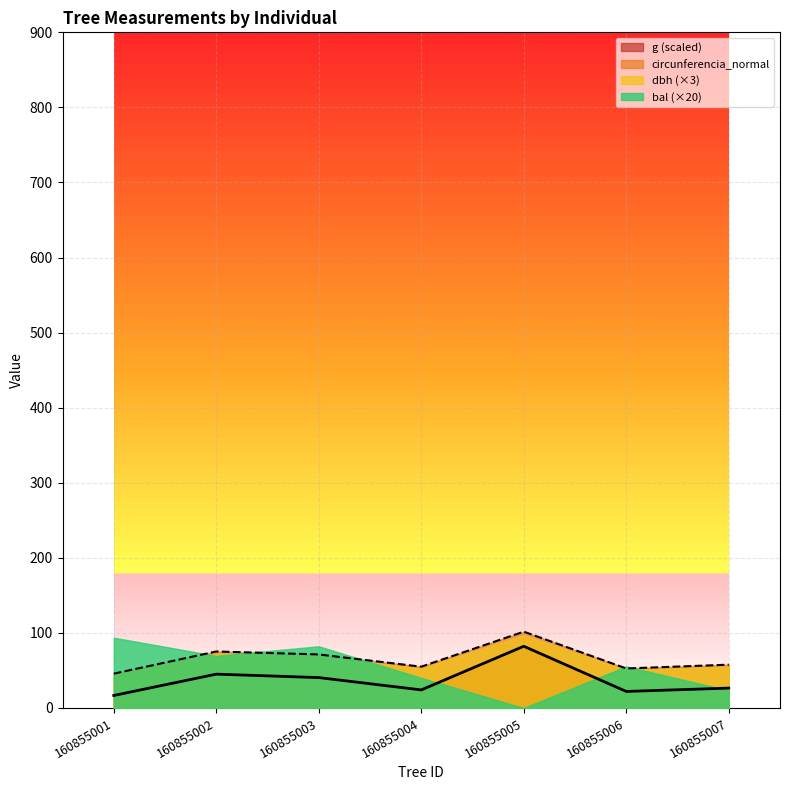

Reading left to right, transcribe all the data shown in this chart.

dbh: 45.7	75.2	71.3	55.0	101.6	52.6	57.6
g: 16.6	45.1	40.5	24.1	82.2	22.0	26.4